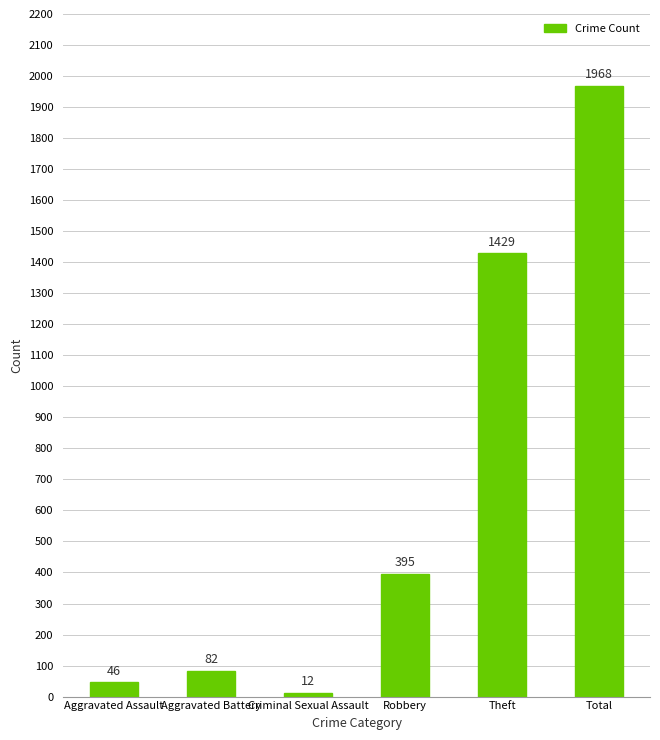

What is the smallest value displayed?

12